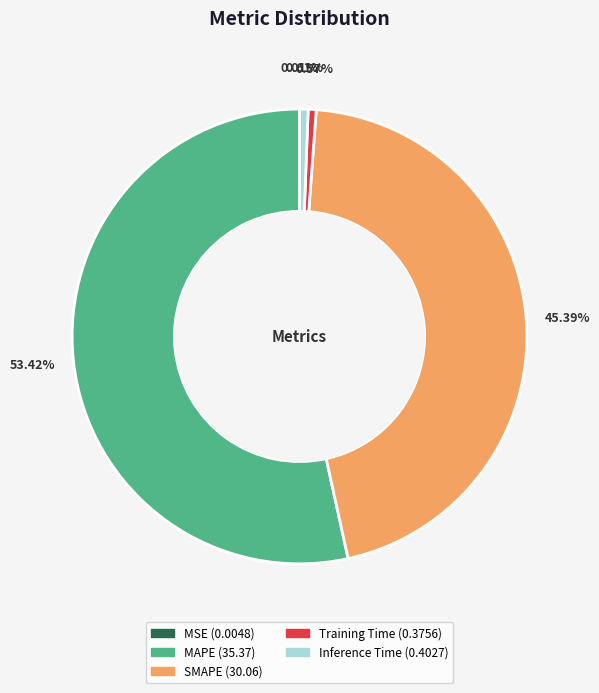

To the nearest percent, what is the difference between the largest and smallest slice percentages?

53%